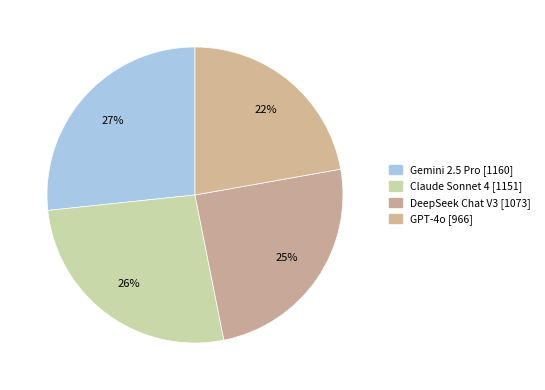

What is the ratio of the value at DeepSeek Chat V3 to the value at Gemini 2.5 Pro?

0.9